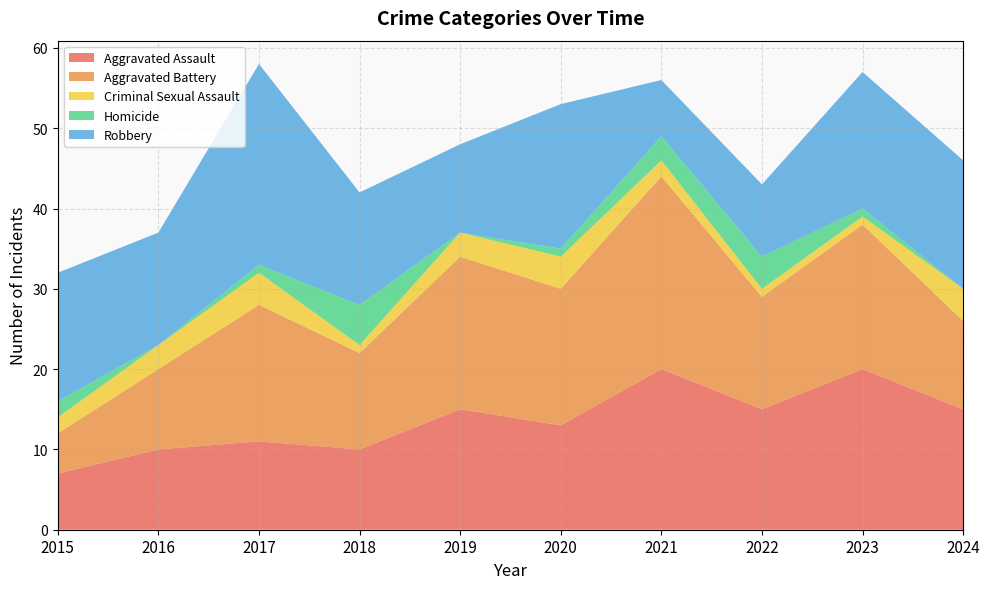

Reading right to left, list all the values displayed in this chart.

Aggravated Assault: 15	20	15	20	13	15	10	11	10	7
Aggravated Battery: 11	18	14	24	17	19	12	17	10	5
Criminal Sexual Assault: 4	1	1	2	4	3	1	4	3	2
Homicide: 0	1	4	3	1	0	5	1	0	2
Robbery: 16	17	9	7	18	11	14	25	14	16